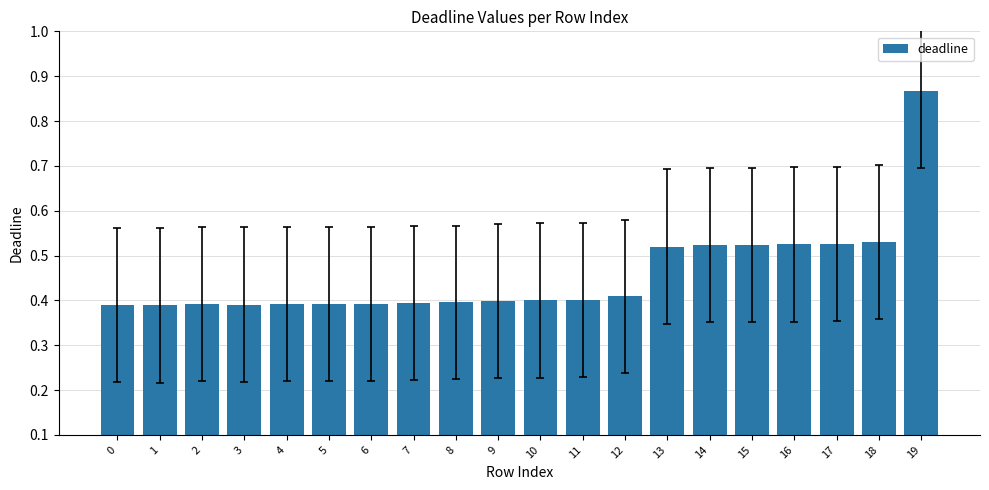

What is the sum of the values at 10 and 8?

0.8